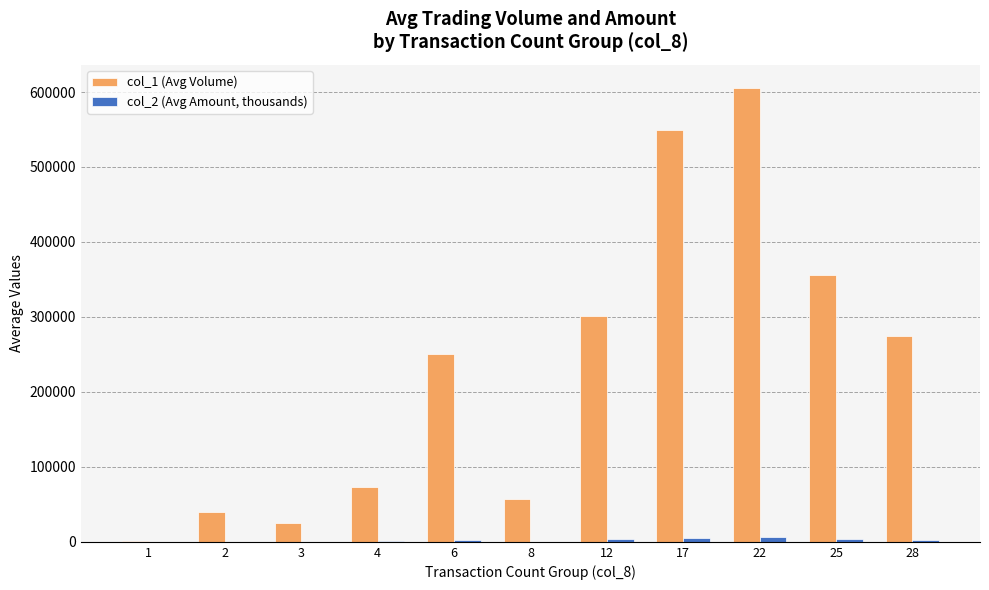

Which series has the largest total across all categories?

col_1 (Avg Volume)